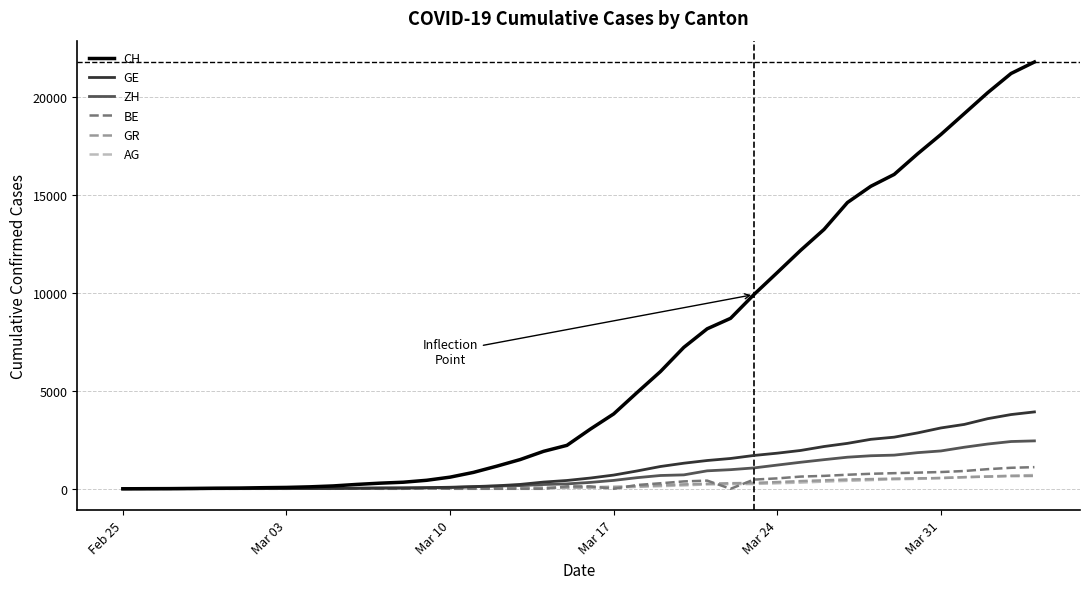

Which series has the widest spread of values?

CH